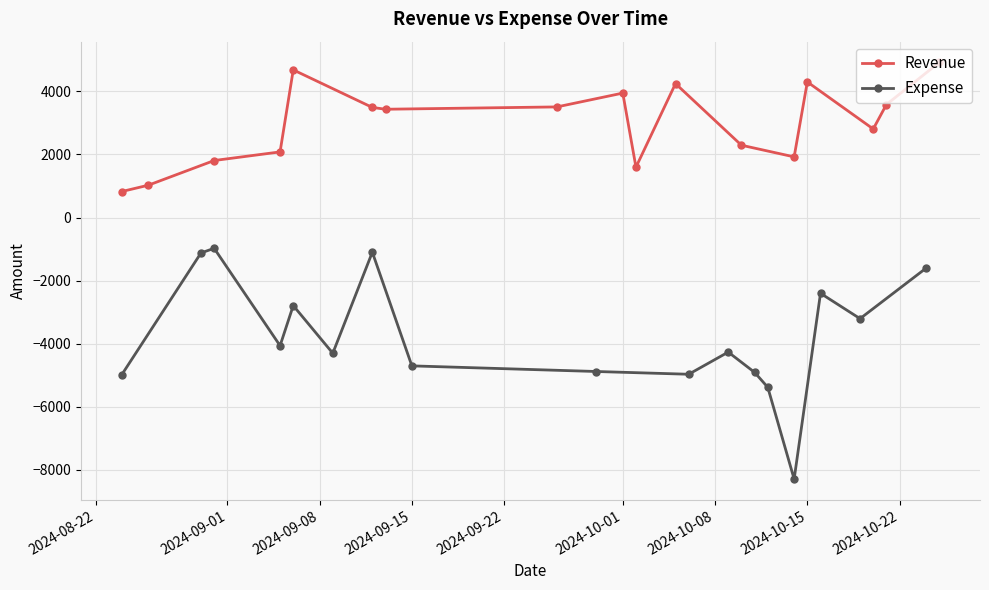

Count the number of data series in this chart.

2